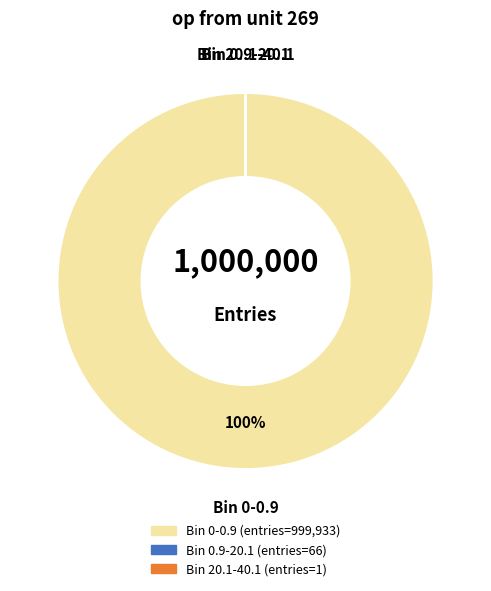

Which category has the biggest portion of the pie?

Bin 0-0.9